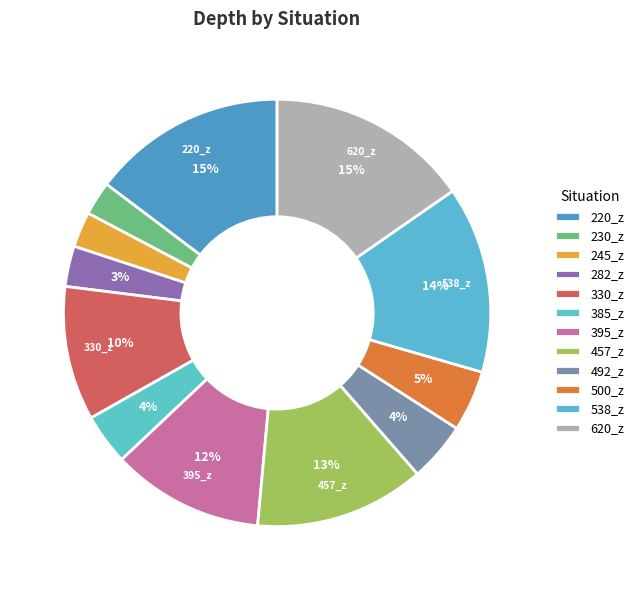

Which slice is the smallest?

230_z